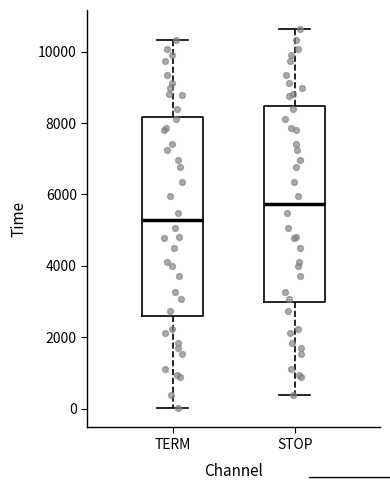

Reading left to right, transcribe this box plot: for each box, give where its median line is, the range the box spans, and where its two whiskers end, as read against the y-axis. The values are not printed on the chart, so give them approximately, as read against the axis.

TERM: median 5200, box 2600 to 8200, whiskers 0 to 10400
STOP: median 5800, box 3000 to 8400, whiskers 400 to 10600